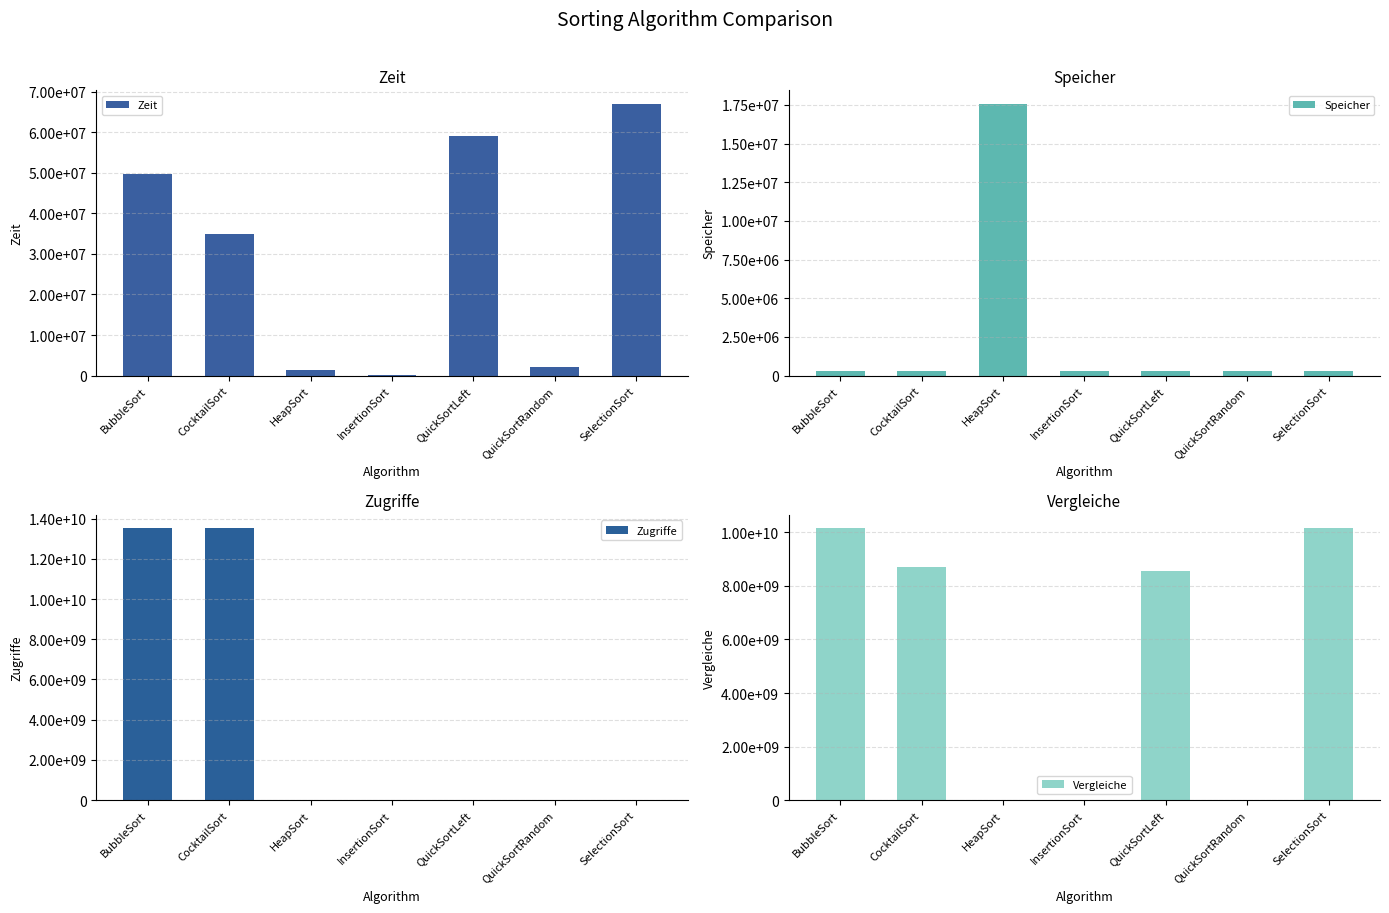

What is the sum of the Speicher values at QuickSortLeft and SelectionSort?

640288